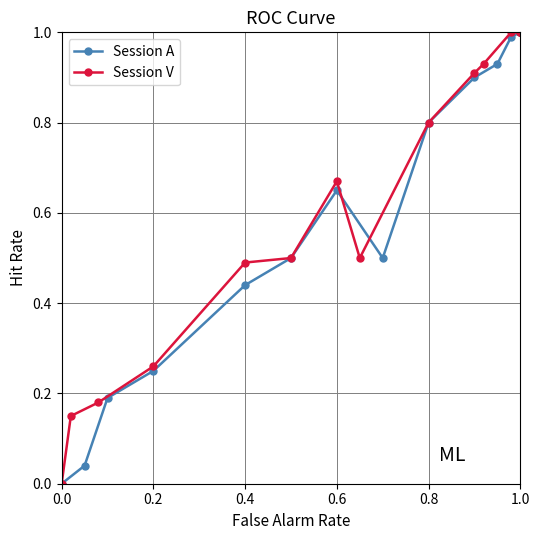

The value of Session V at 1.0 is 1.0. True or false?

True